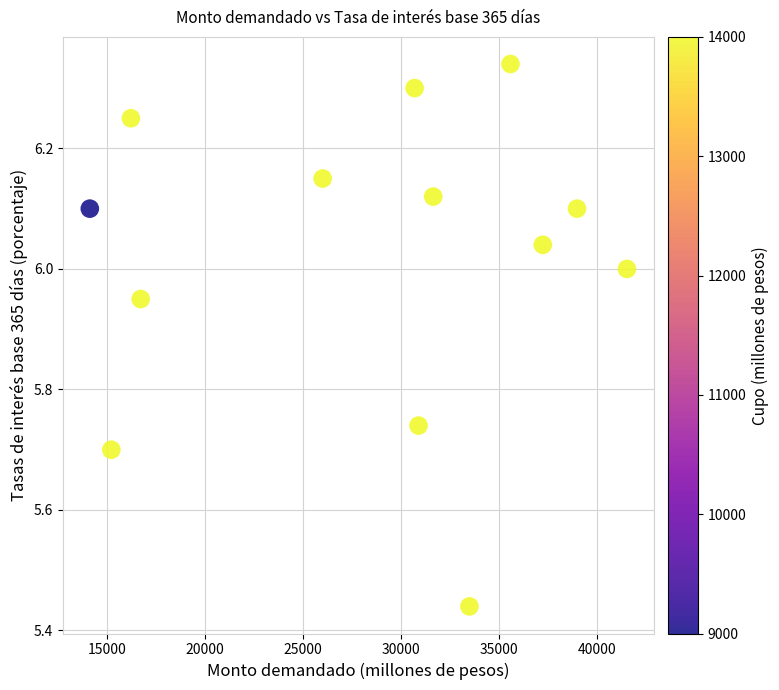

What is the range of Y values (max minus min)?

0.9